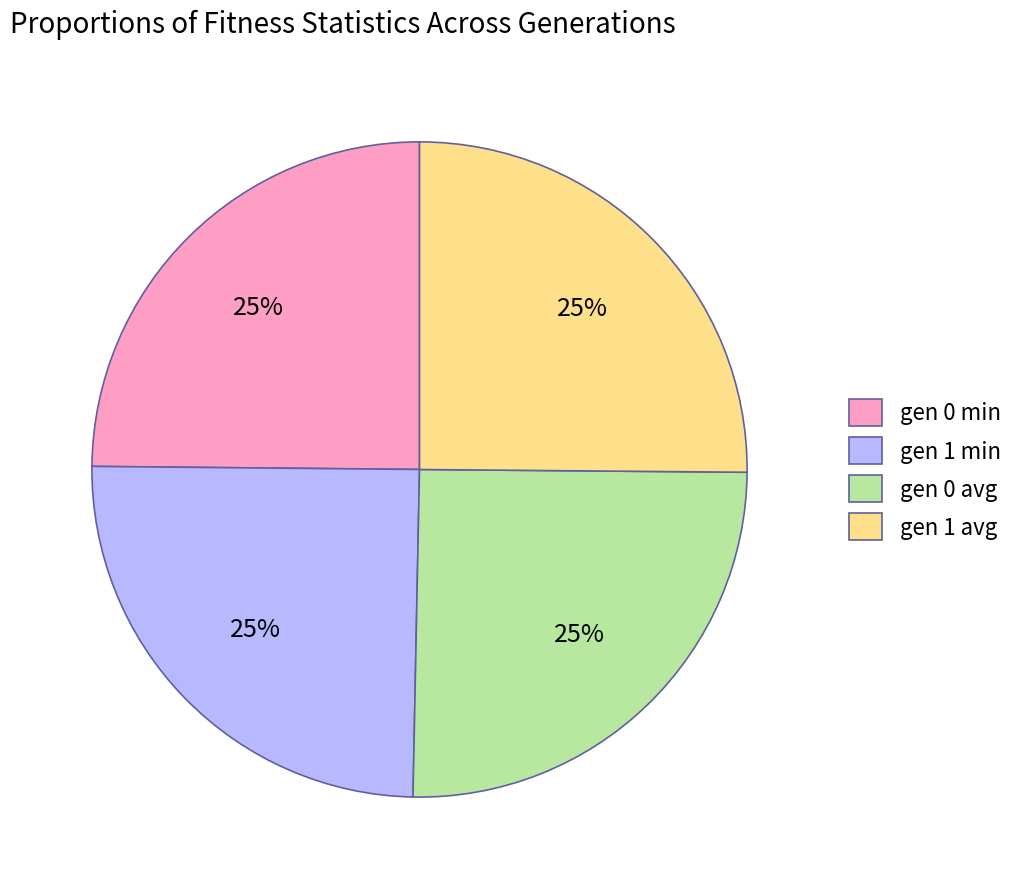

Approximately how many times larger is the value at gen 0 avg compared to gen 0 min?

1.0